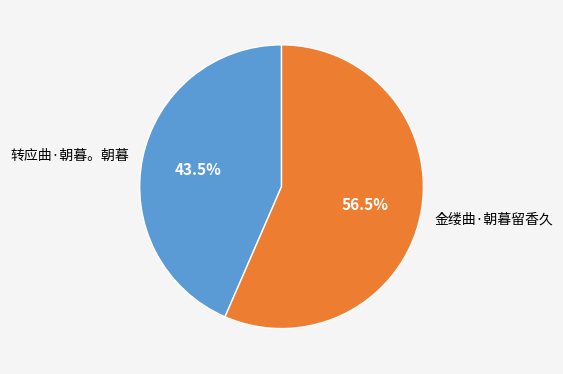

What is the smallest slice in the pie chart?

转应曲·朝暮。朝暮